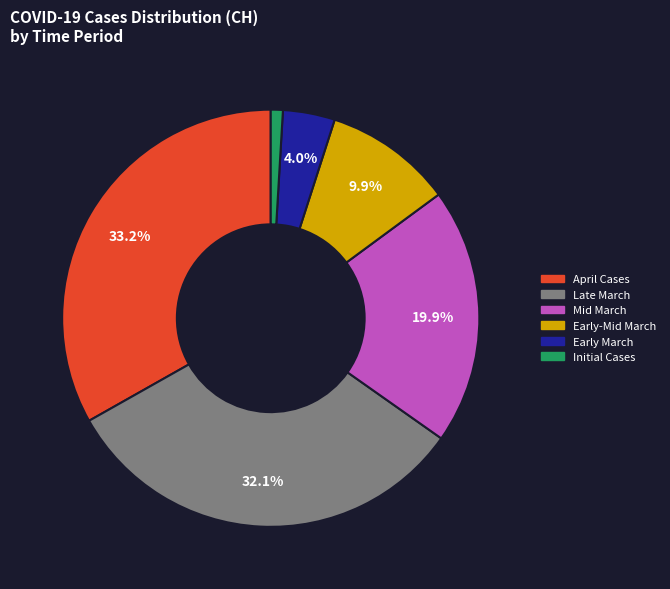

Is there any slice that represents more than half of the pie?

No